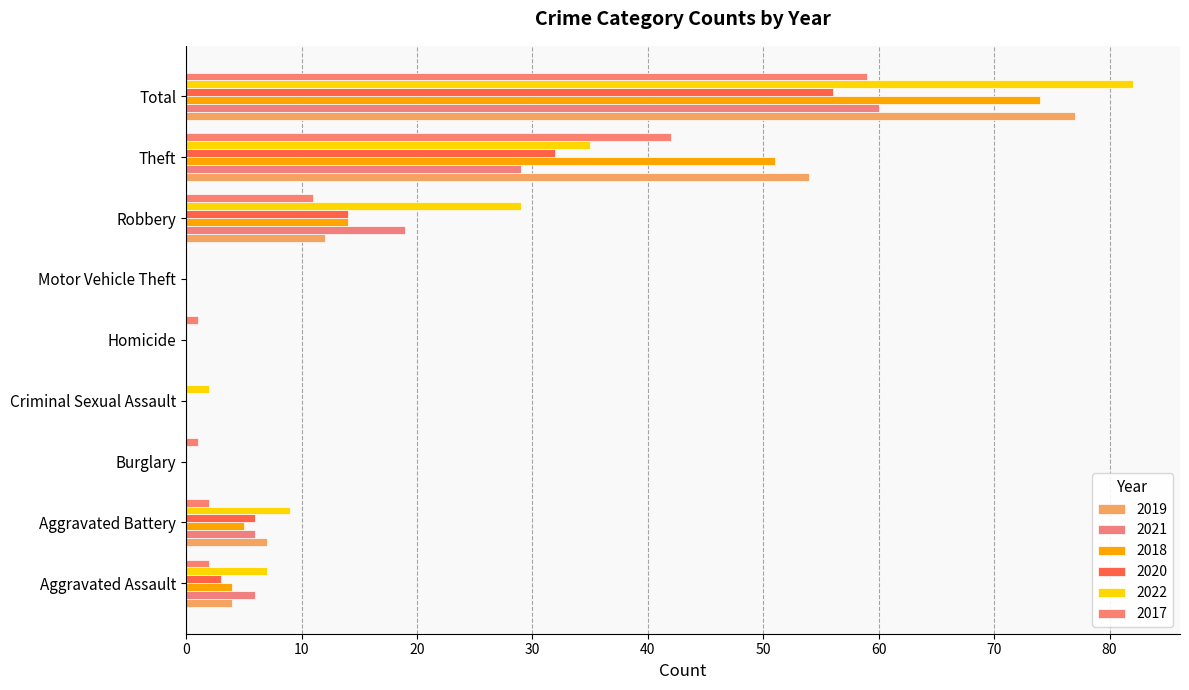

How many series are shown in this chart?

6